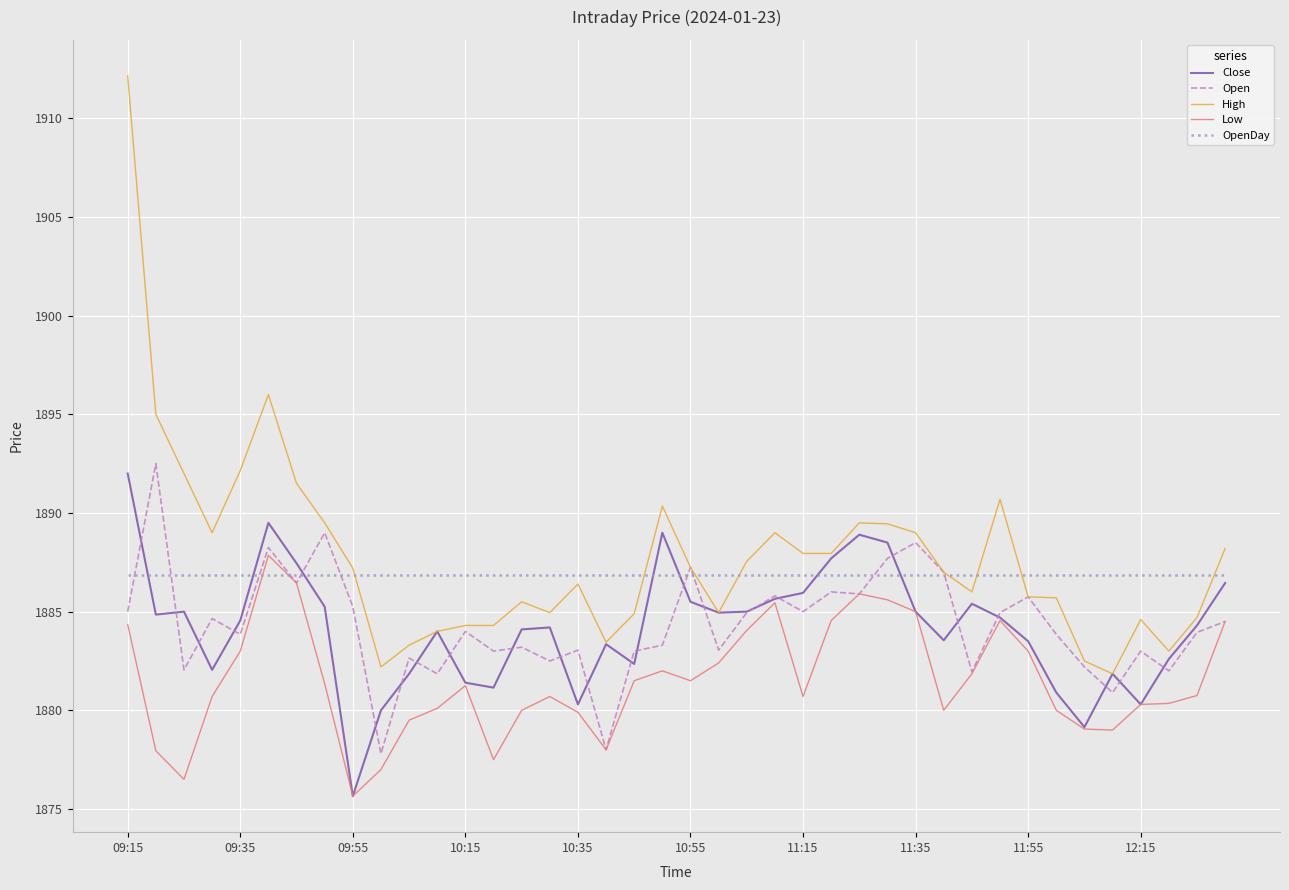

Which series has the largest range (max minus min)?

High